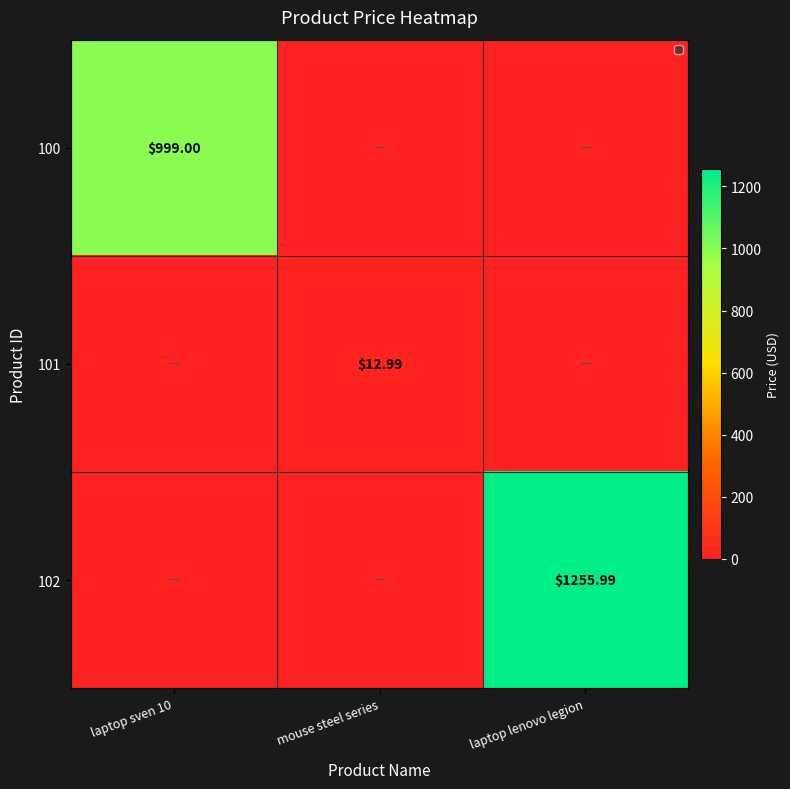

Which series has the largest range (max minus min)?

102